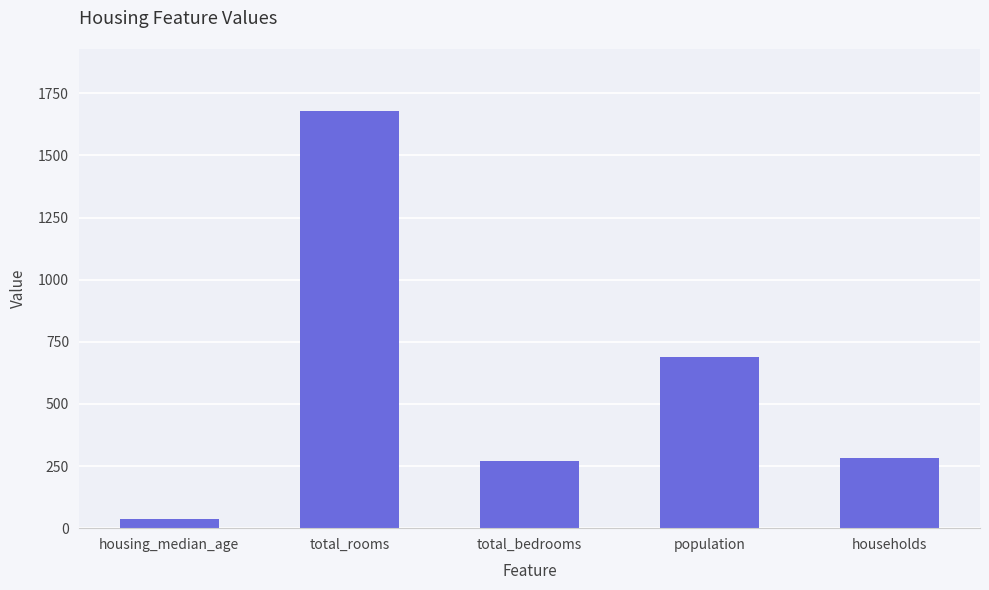

How many bars are there in total?

5